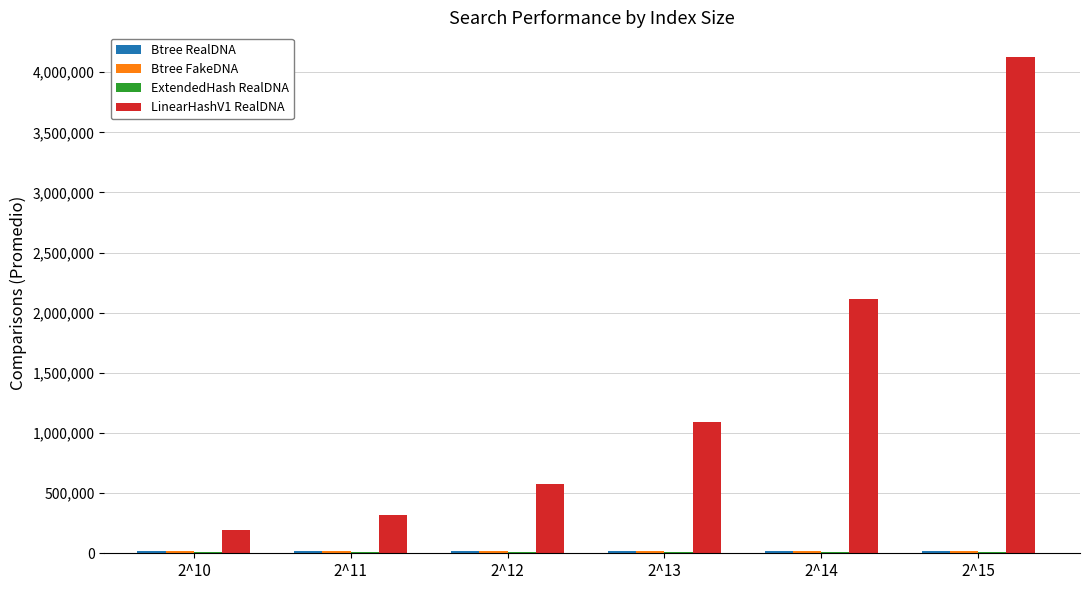

Which series has the largest total across all categories?

LinearHashV1 RealDNA